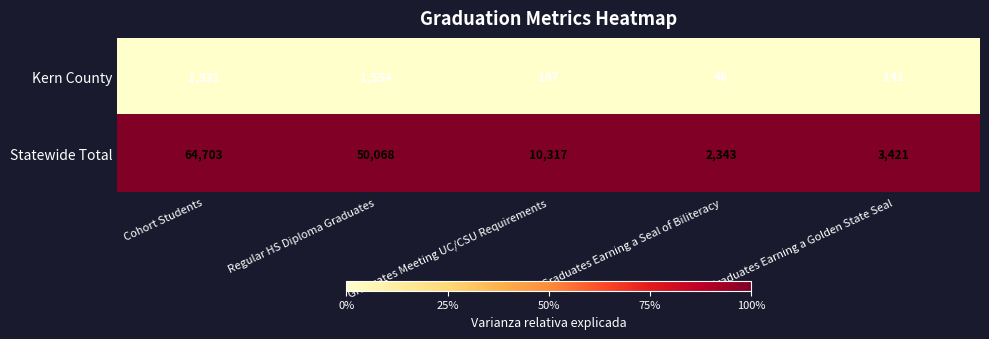

What is the spread (max minus min) of values at Graduates Earning a Seal of Biliteracy?

2297